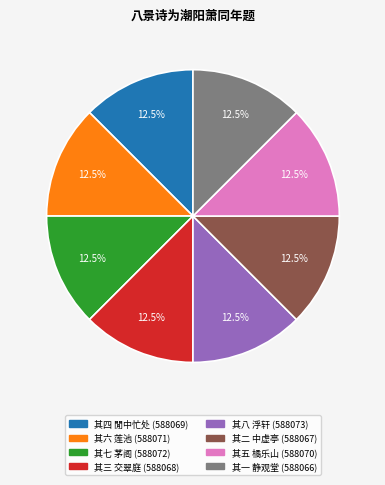

Is there a majority slice in this chart?

No